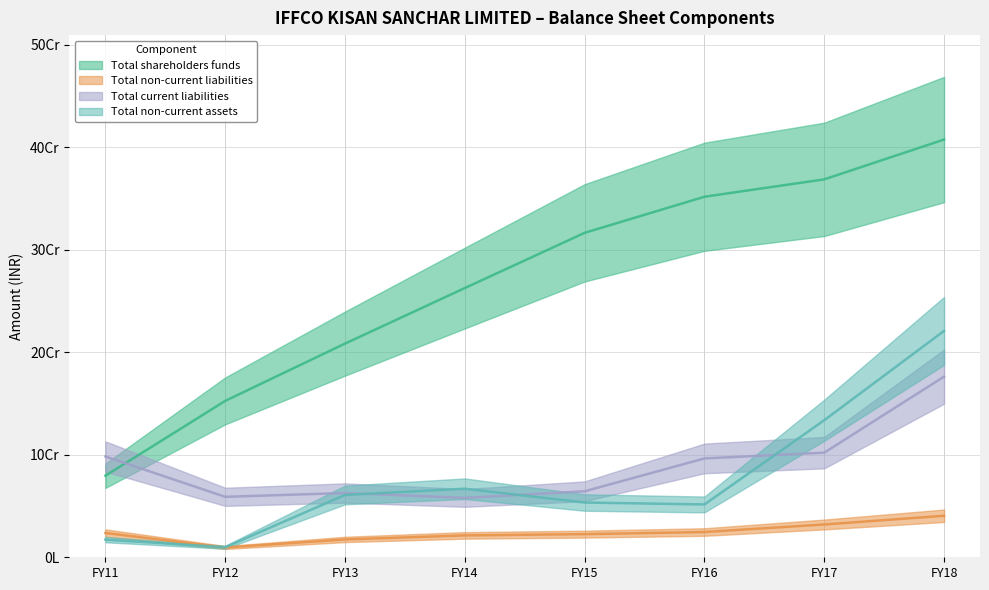

How many data points does each series have?

8